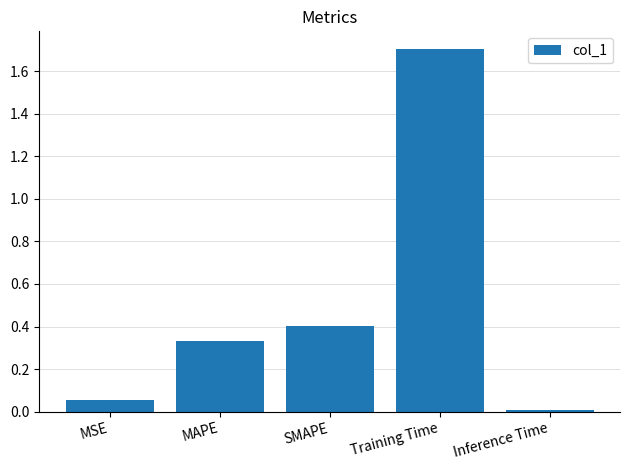

How many bars are there in total?

5